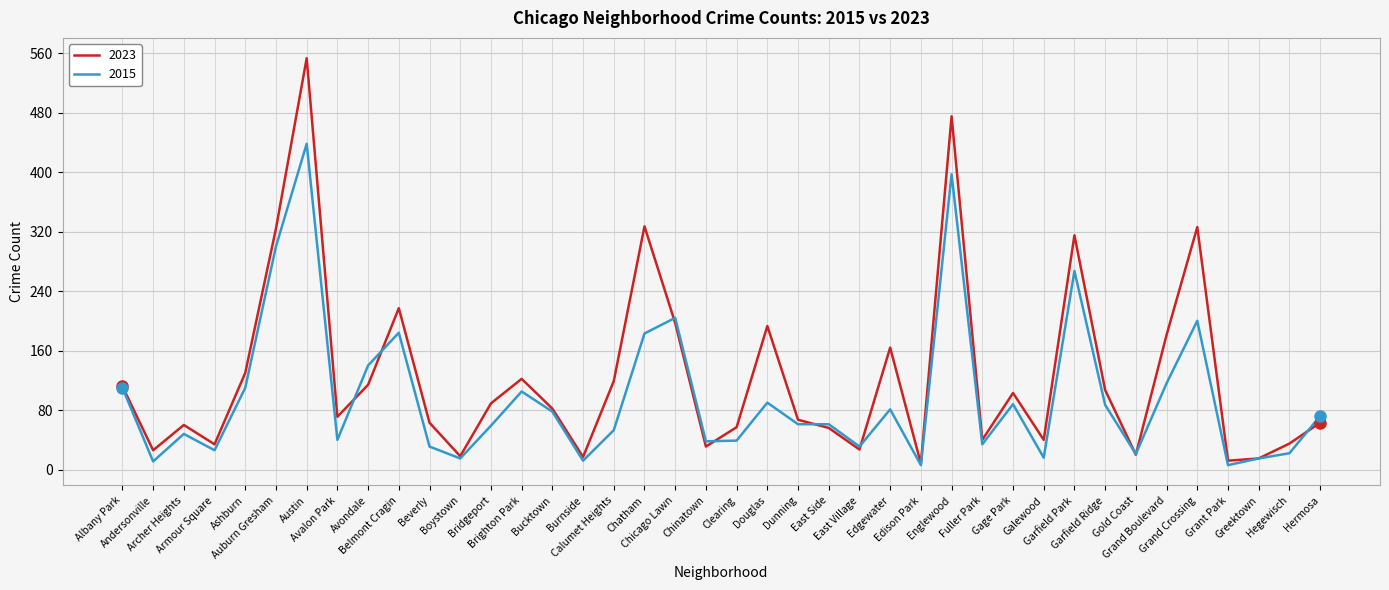

What is the average value of the 2023 series?

125